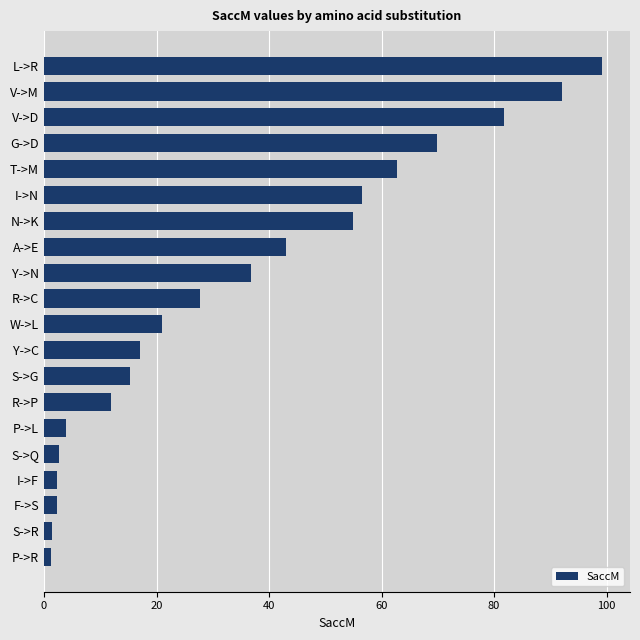

What is the maximum value shown in the chart?

99.2